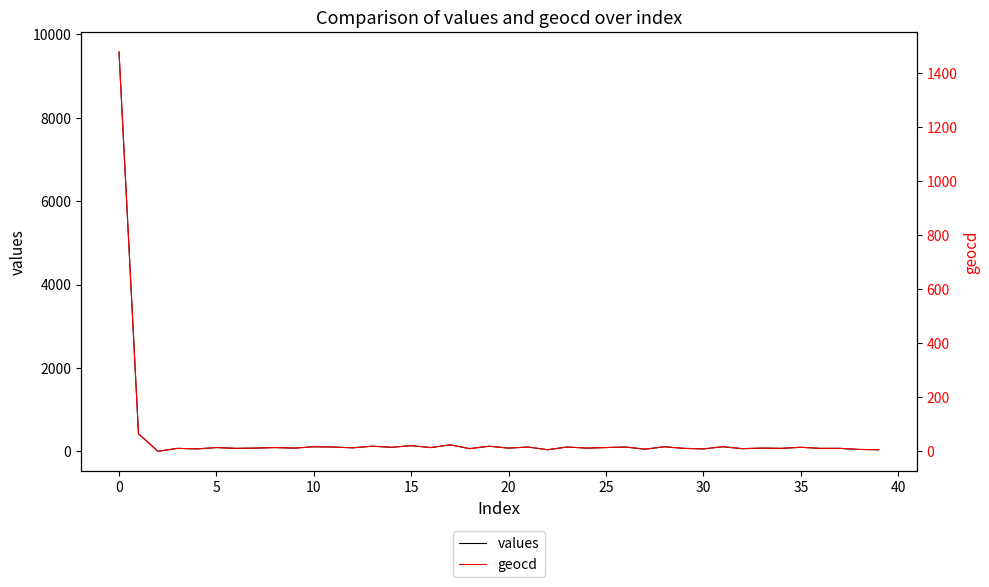

Does the chart display data point markers on the line(s)?

No